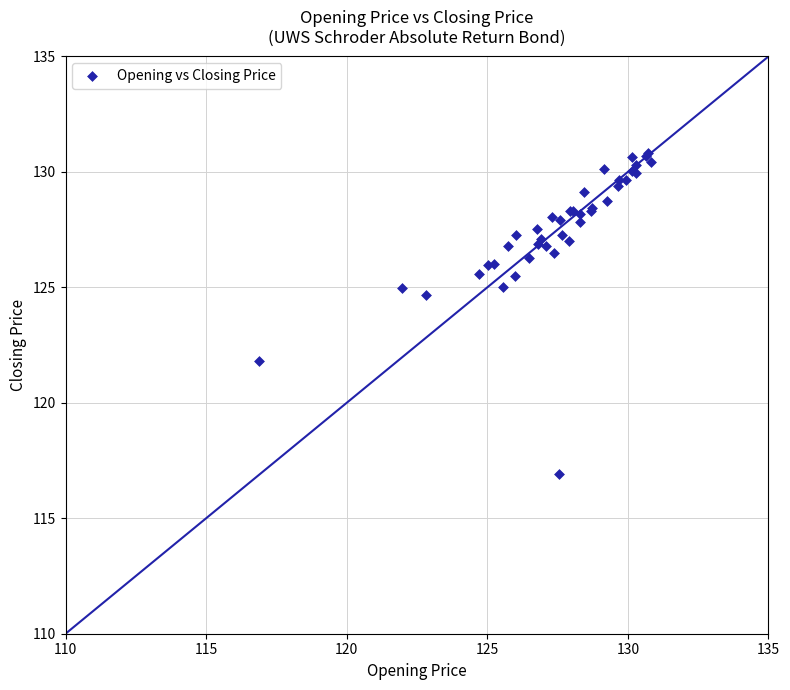

What Y value in the scatter plot is closest to 123?

121.8